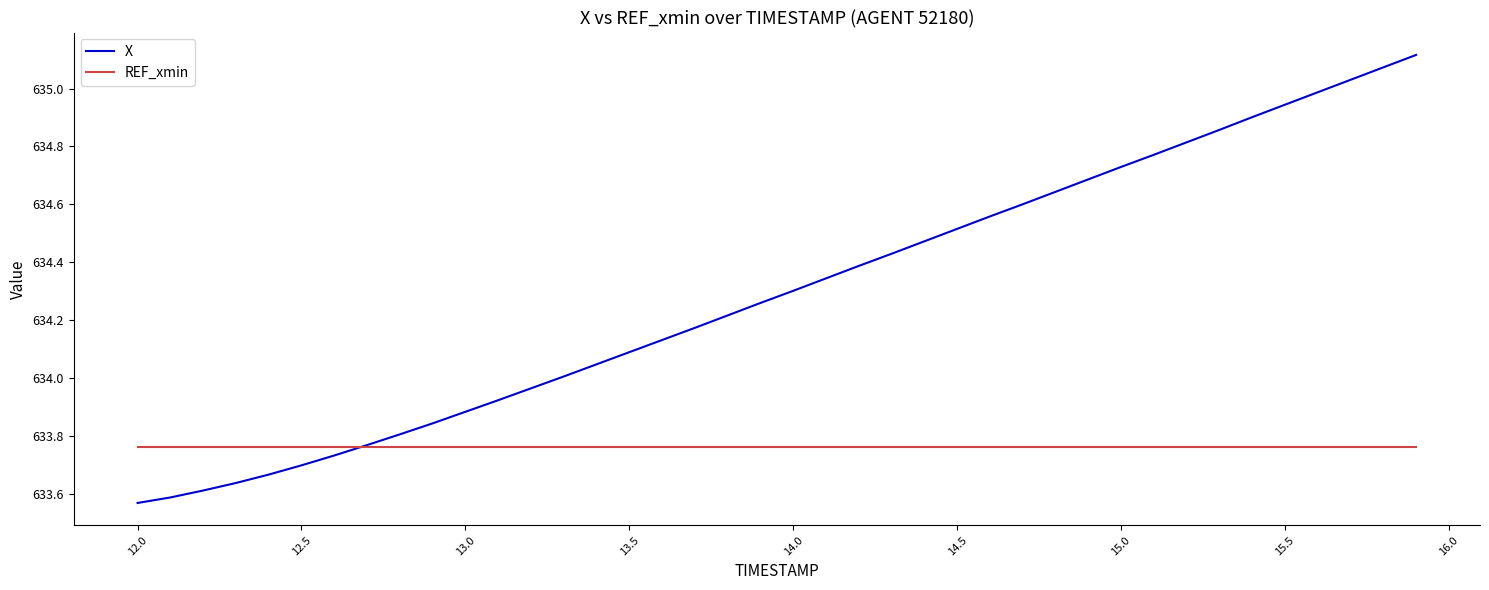

List the series in order of their peak value, highest first.

X, REF_xmin